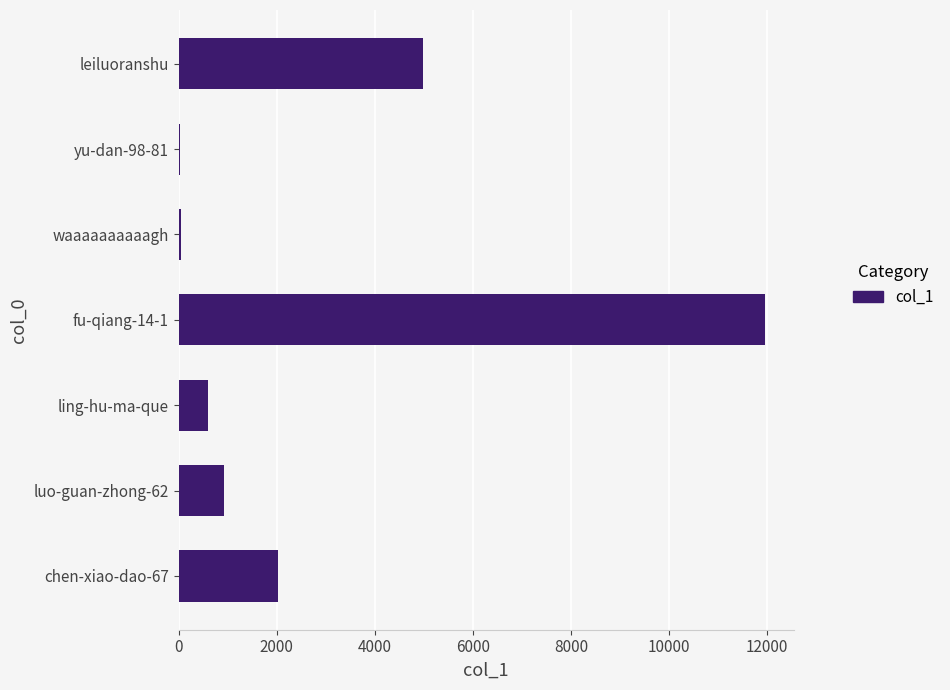

What is the change in value from chen-xiao-dao-67 to fu-qiang-14-1?

+9927